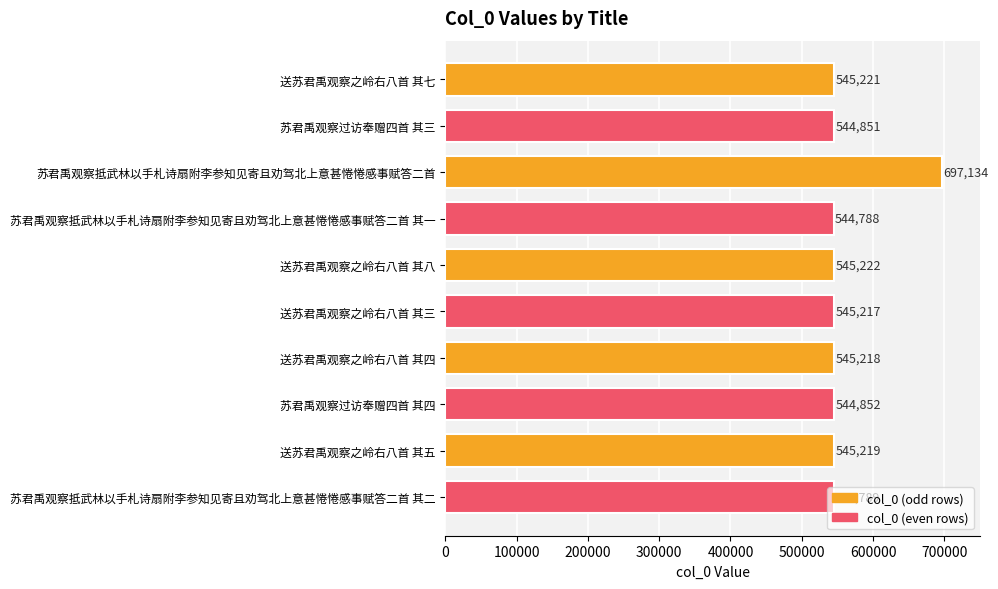

What is the approximate value at 苏君禹观察过访奉赠四首 其三, to the nearest 100?

544900